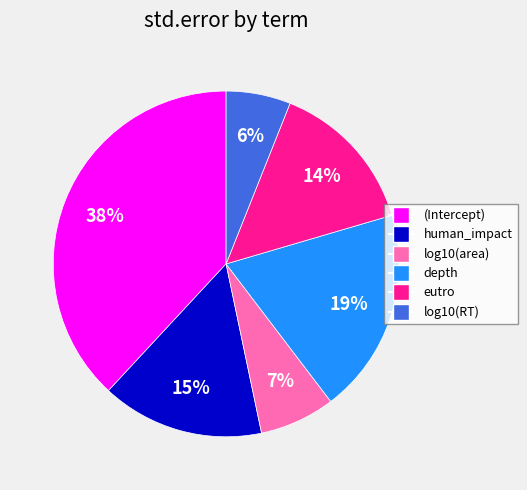

To the nearest percent, what percentage of the pie is log10(area)?

7%